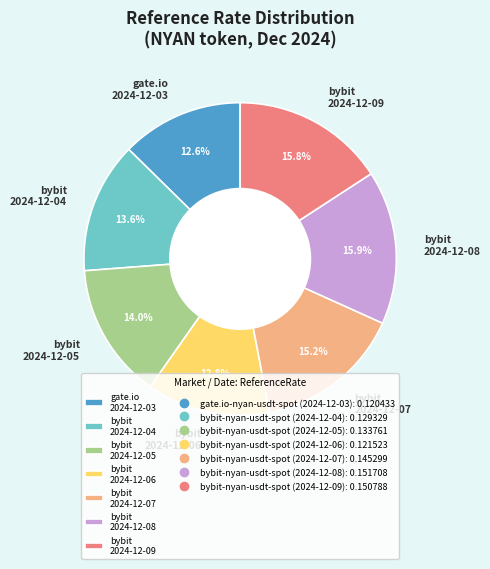

Does any single category account for the majority?

No